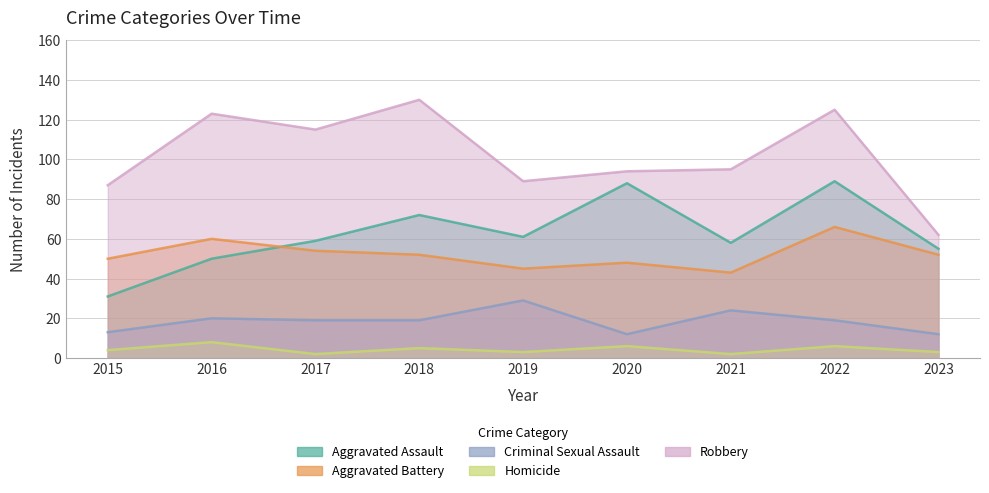

Reading left to right, transcribe all the data shown in this chart.

Aggravated Assault: 31	50	59	72	61	88	58	89	55
Aggravated Battery: 50	60	54	52	45	48	43	66	52
Criminal Sexual Assault: 13	20	19	19	29	12	24	19	12
Homicide: 4	8	2	5	3	6	2	6	3
Robbery: 87	123	115	130	89	94	95	125	62